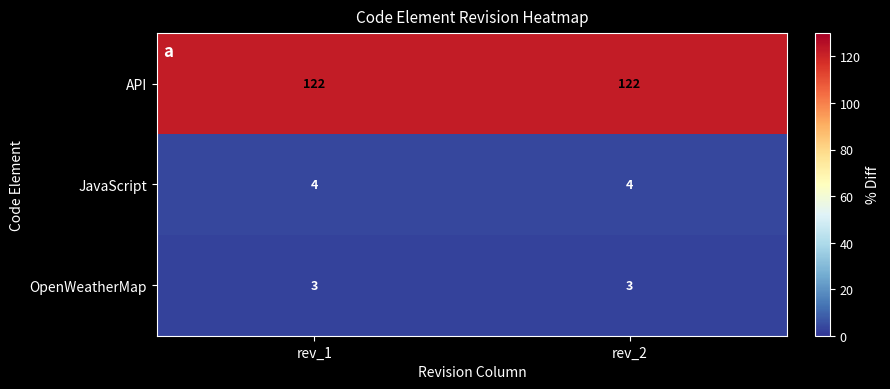

What is the lowest value of the OpenWeatherMap series?

3